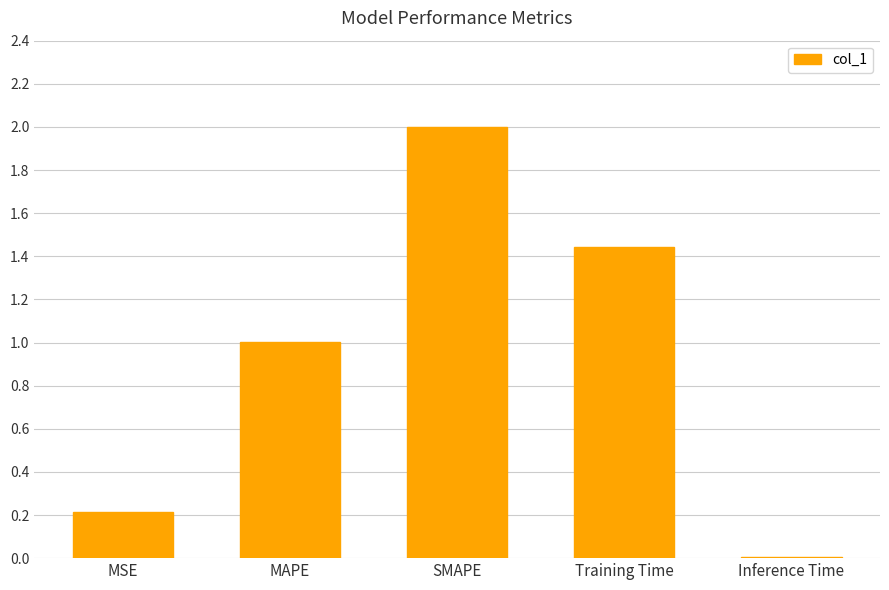

What is the difference between the second highest and second lowest values?

1.2